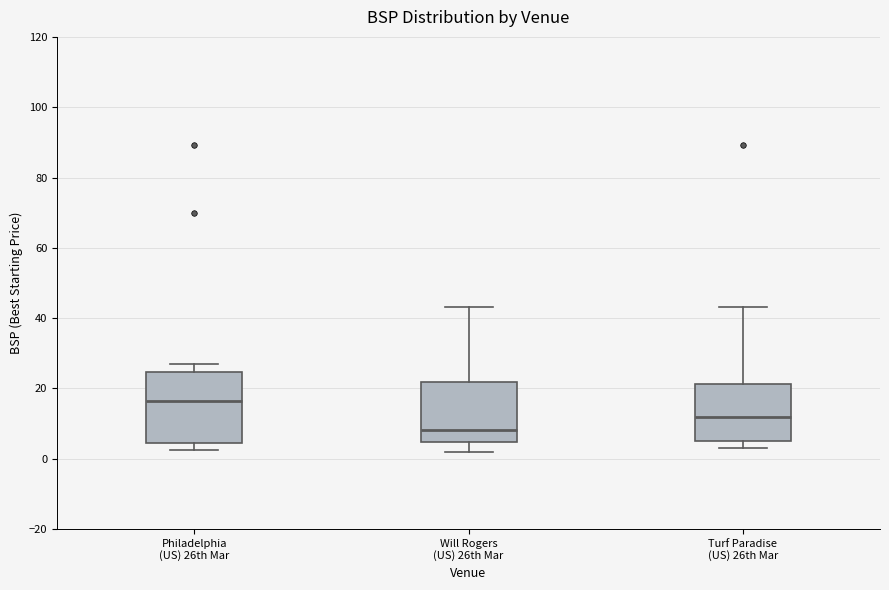

Reading left to right, read every box against the y-axis: the position of its median line, the range the box covers, and the ends of its whiskers. The values are not printed on the chart, so give them approximately, as read against the axis.

Philadelphia (US) 26th Mar: median 16, box 4 to 24, whiskers 2 to 26
Will Rogers (US) 26th Mar: median 8, box 4 to 22, whiskers 2 to 44
Turf Paradise (US) 26th Mar: median 12, box 4 to 22, whiskers 4 (just below the box's lower edge) to 44